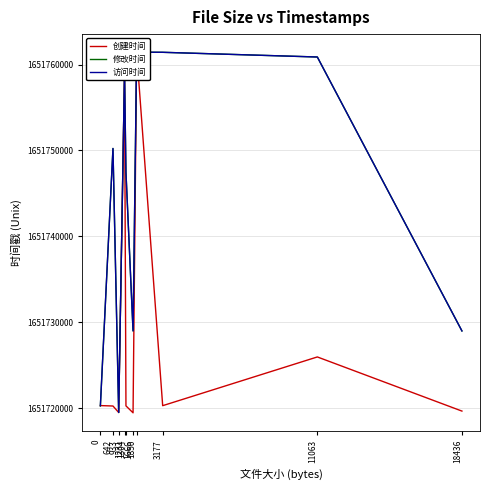

True or false: 访问时间 and 修改时间 cross at least once.

False